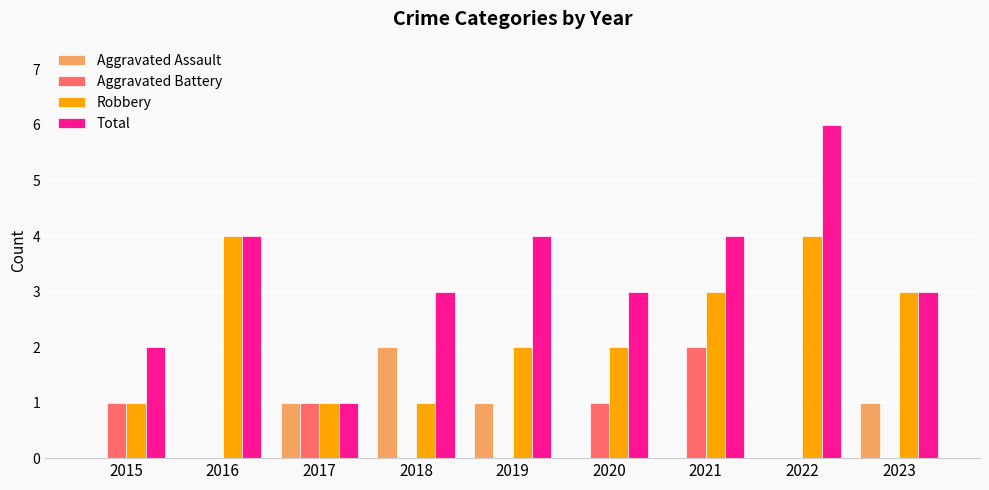

The Total series shows 4 at 2015. True or false?

False